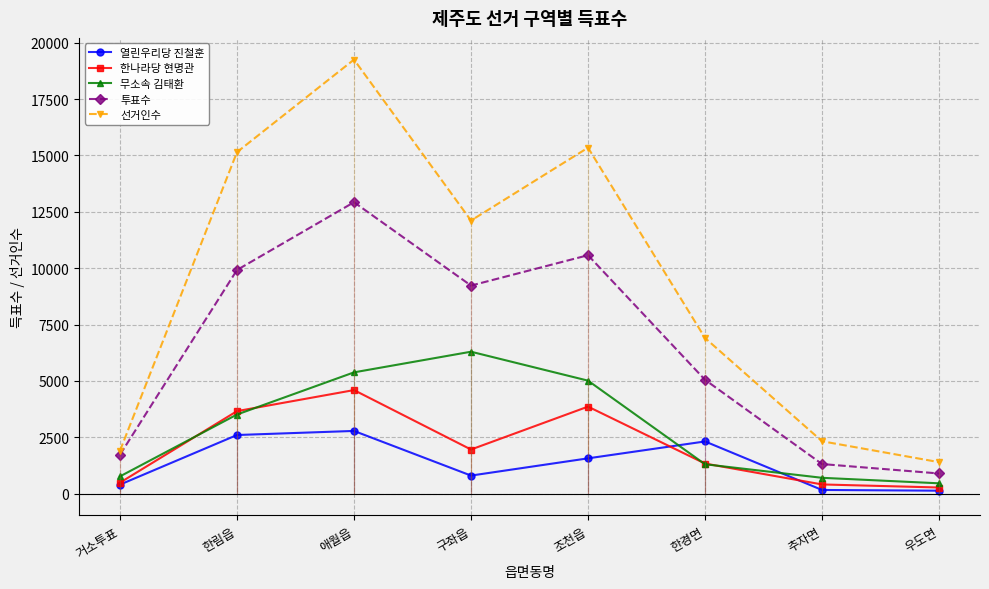

At how many categories does at least one series exceed 13026?

3